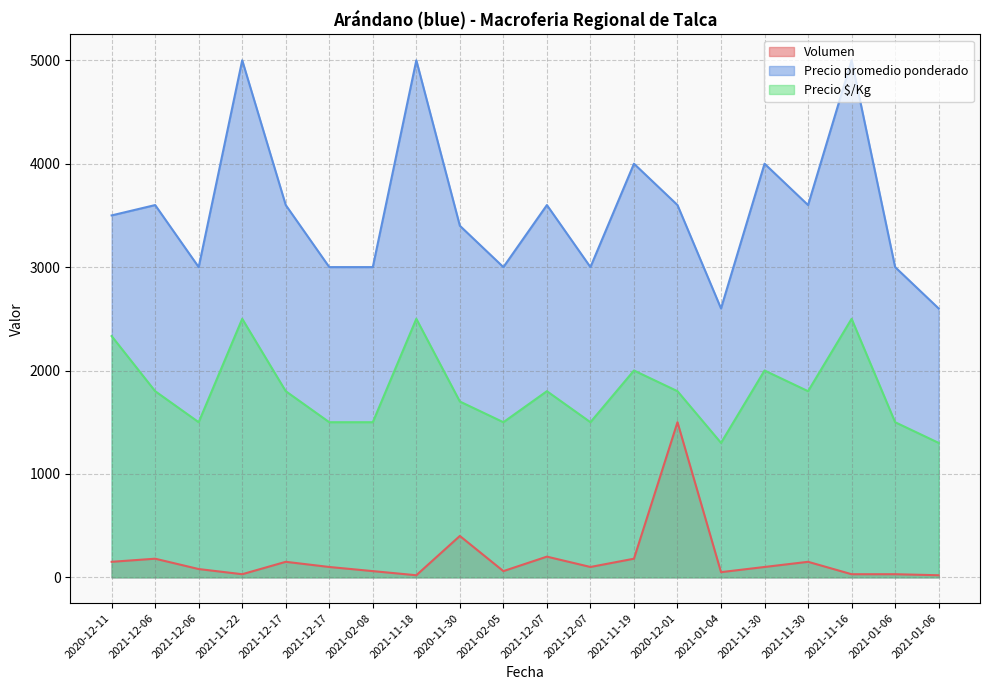

What is the difference between the maximum and minimum values in the Precio promedio ponderado series?

2400